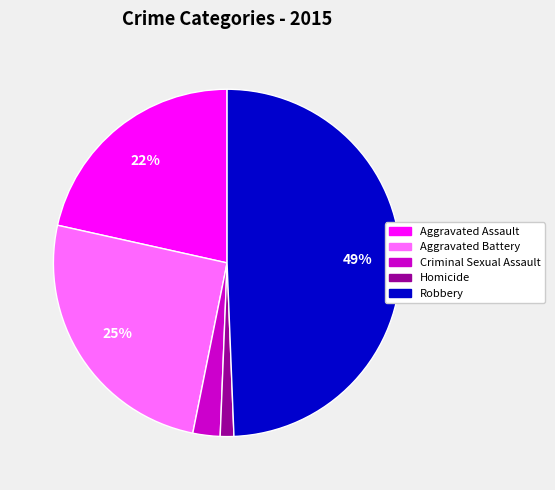

To the nearest percent, what percentage of the pie is Homicide?

1%